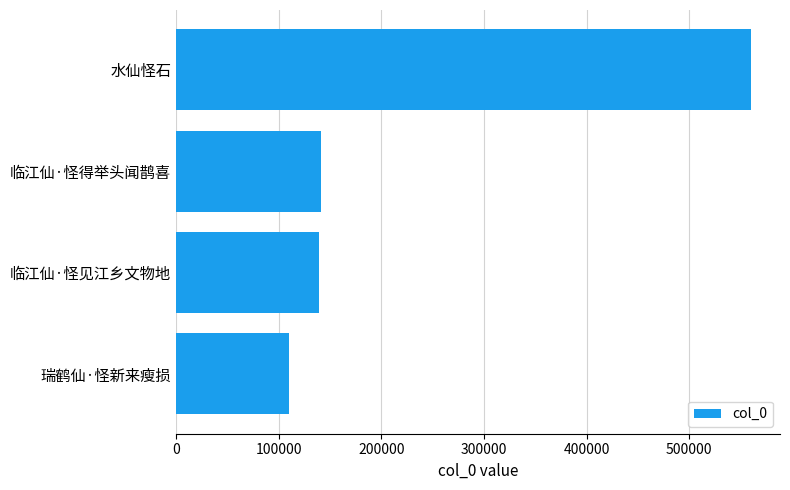

How many data points are less than 141774?

2